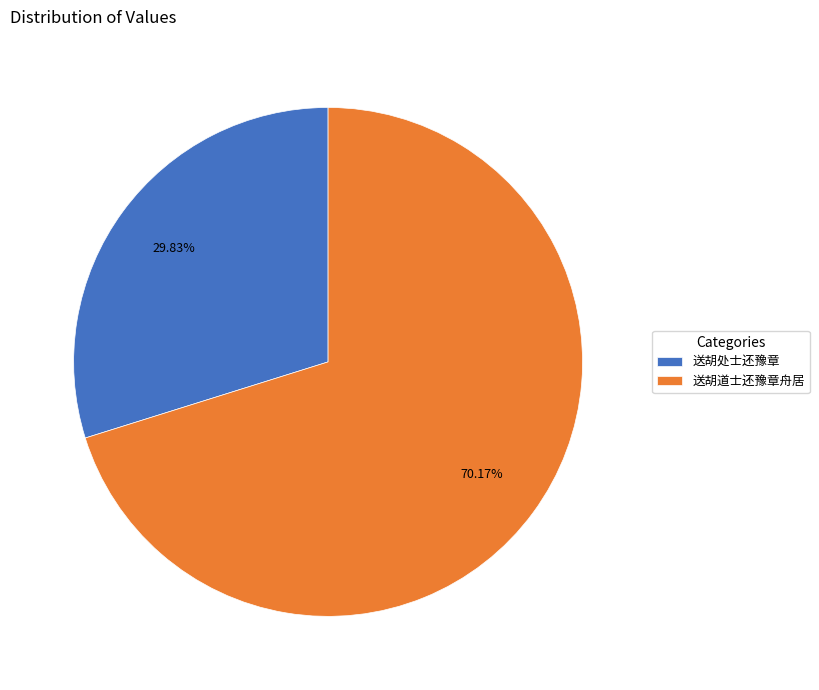

Which category has the biggest portion of the pie?

送胡道士还豫章舟居